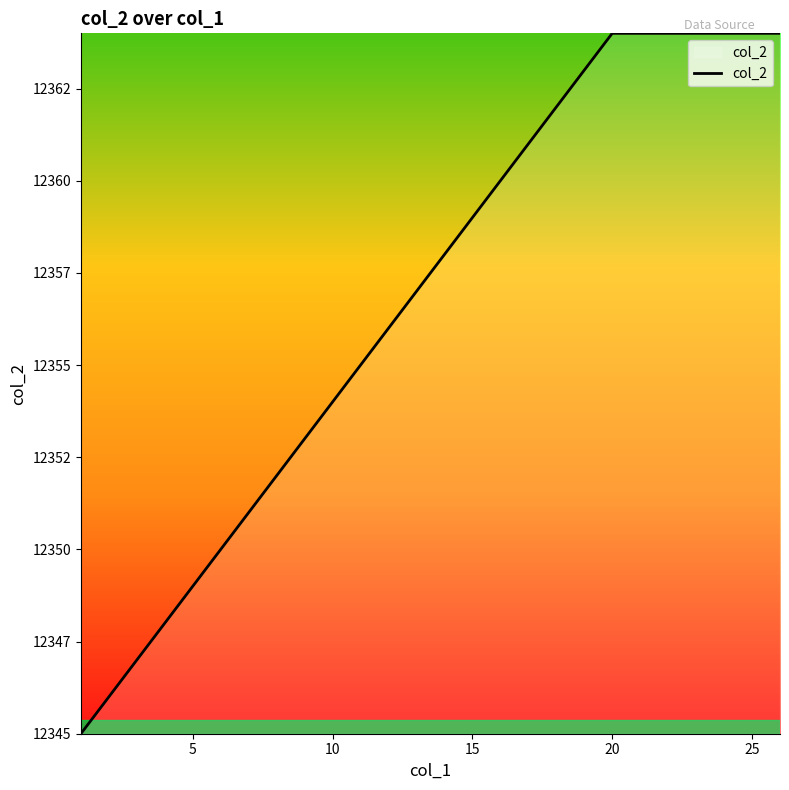

Does the chart have visible grid lines?

No